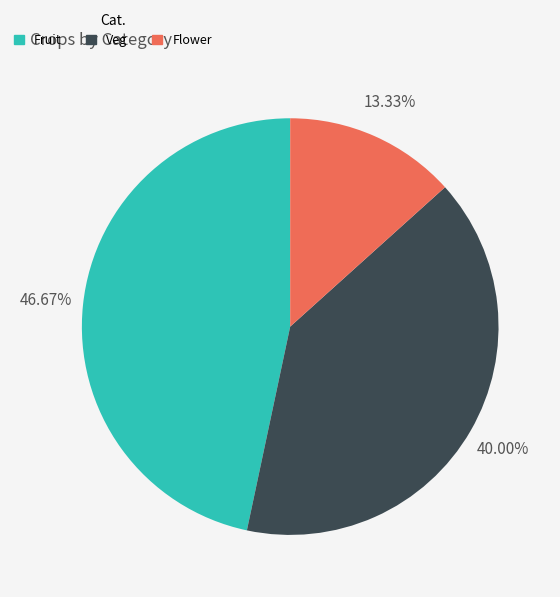

Approximately how many times larger is the value at Fruit compared to Flower?

3.5